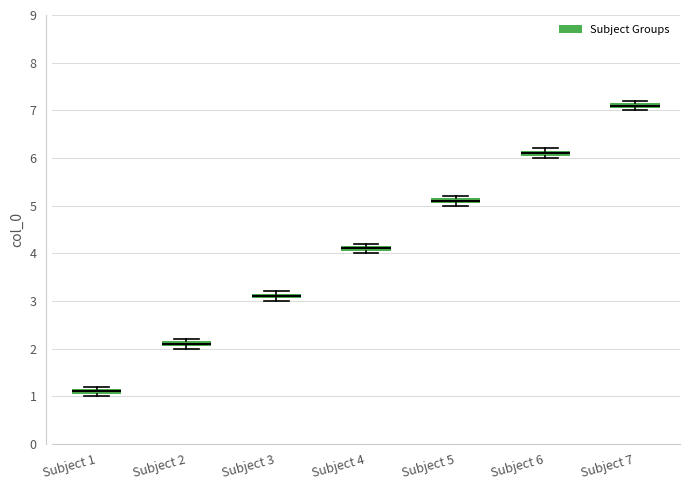

Where is the lower edge of the box for Subject 7 on the y-axis? The values are not printed on the chart, so give them approximately, as read against the axis.

7.1